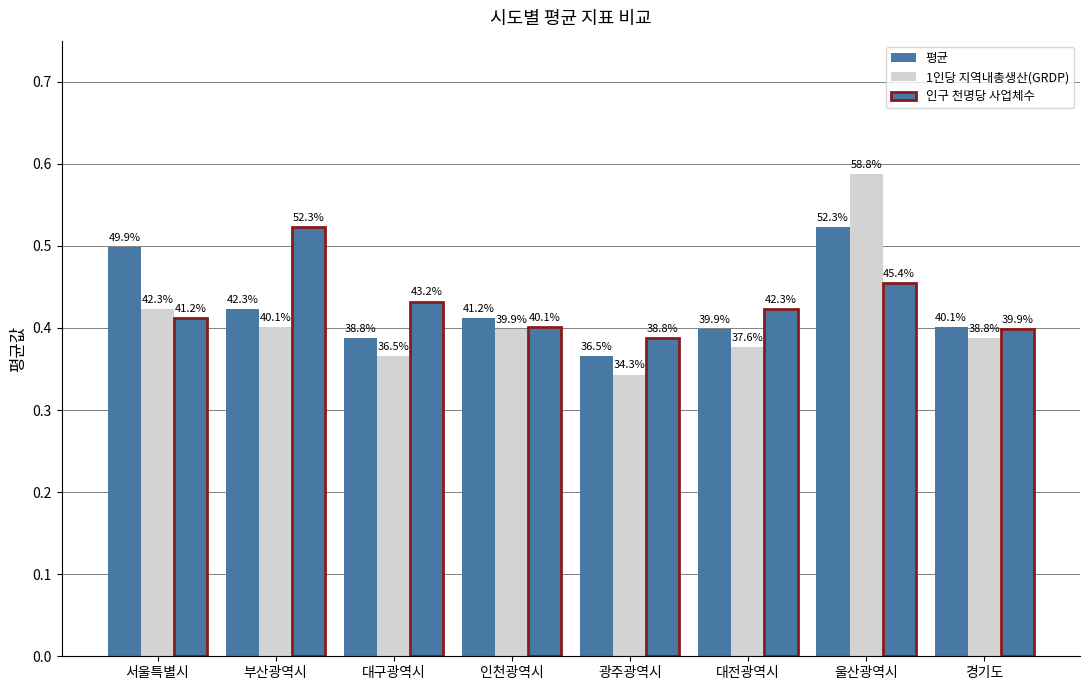

What is the label of the 3rd bar from the left?

대구광역시